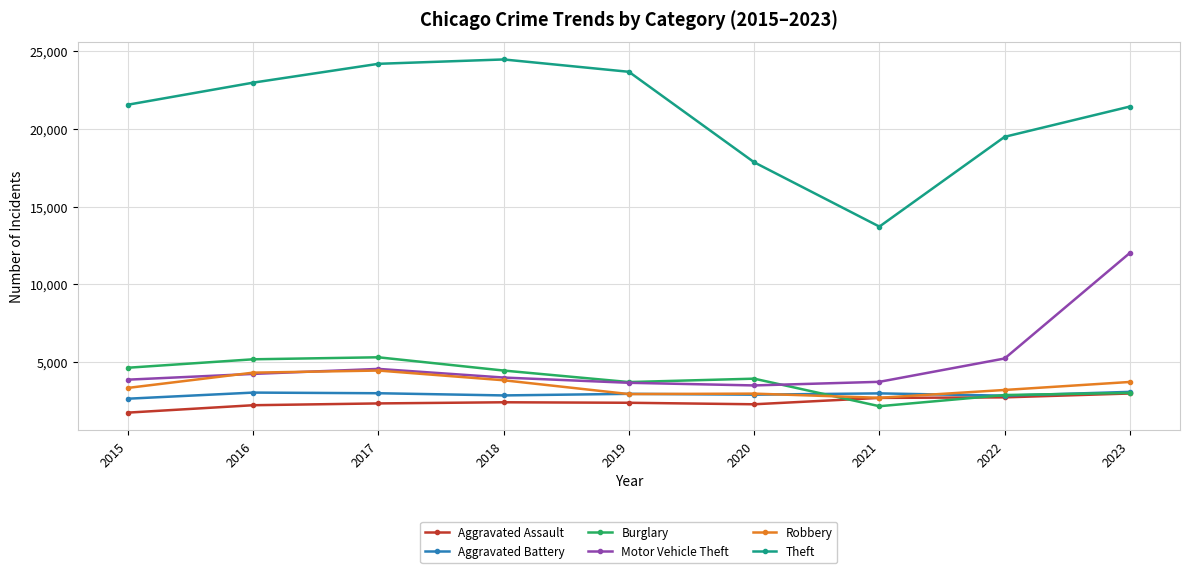

What is the value of the Theft point at the 4th from the left?

24475